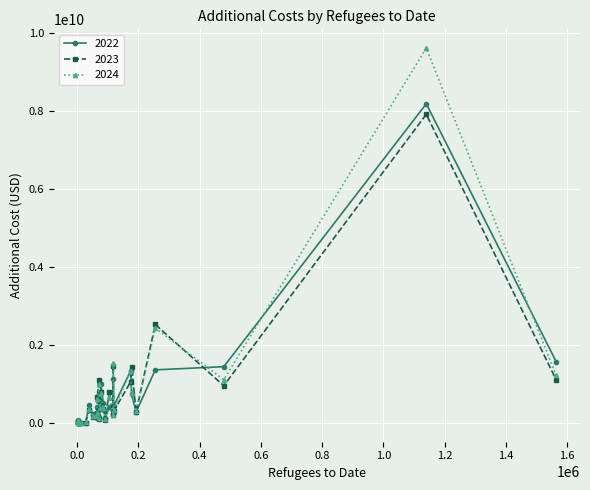

True or false: 2022 has more than 1 points higher than both neighbors.

True